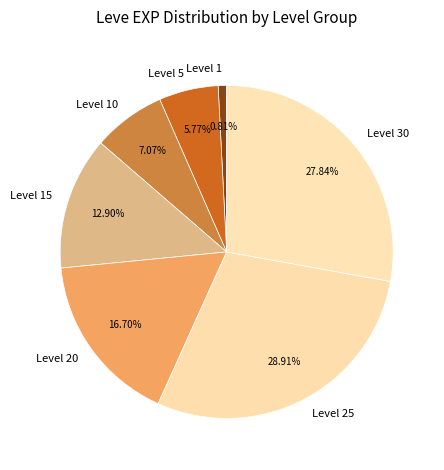

Combined, do Level 20 and Level 1 account for over 50%?

No